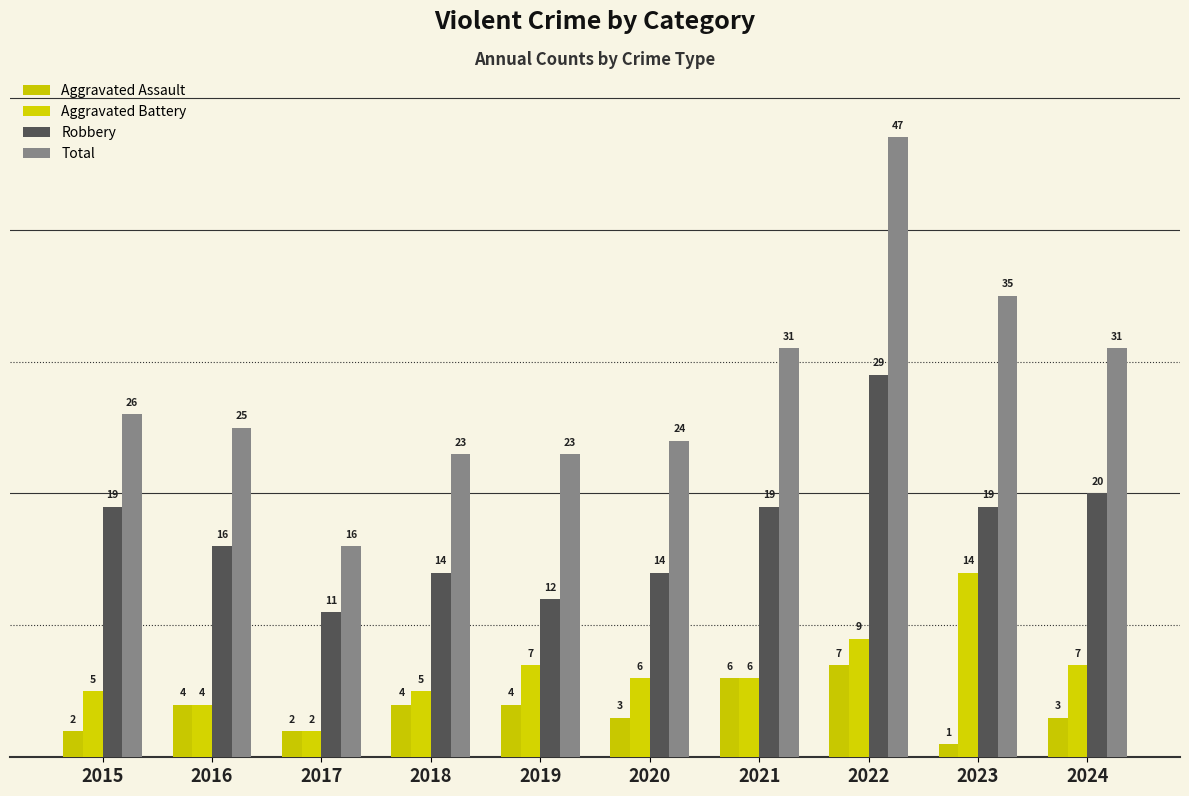

Are the bars horizontal?

No